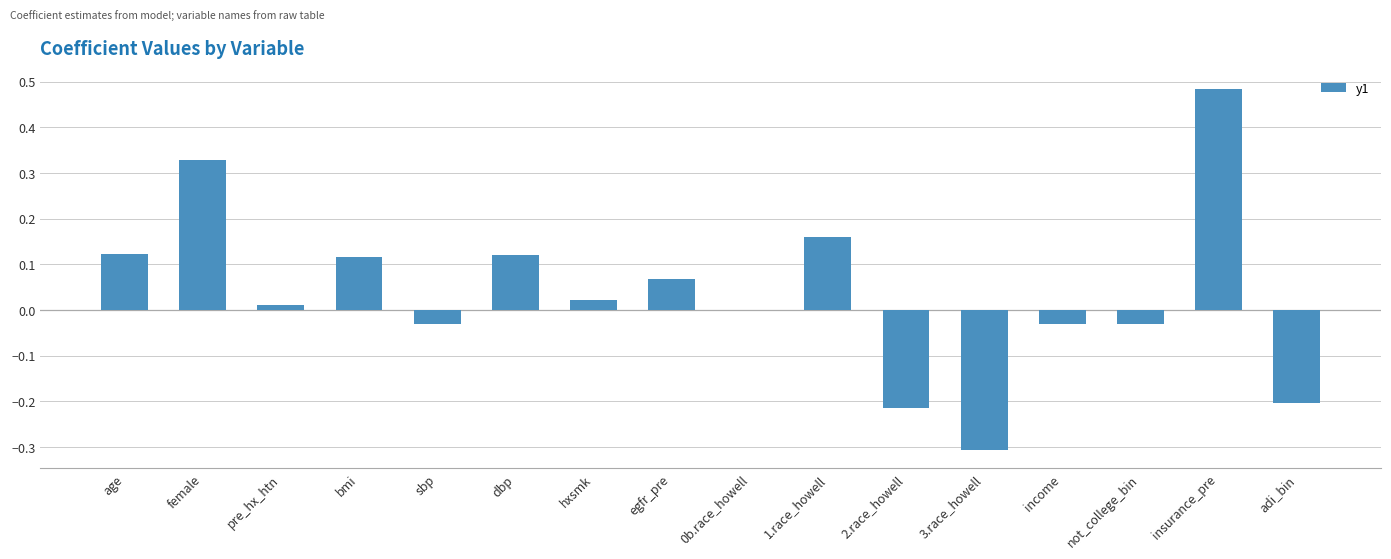

Does the chart contain stacked bars?

No